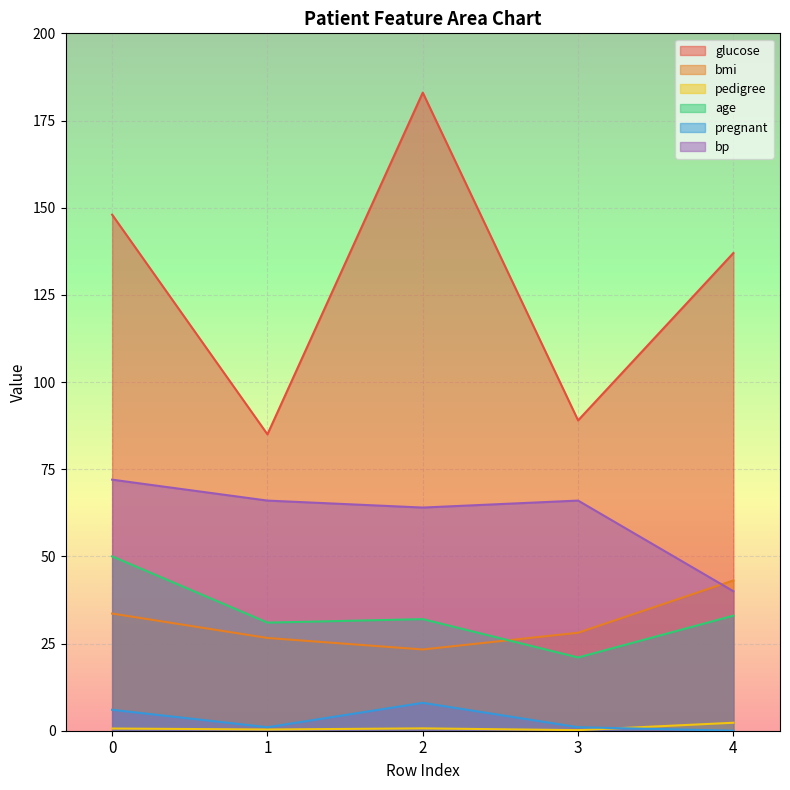

True or false: glucose and bmi cross at least once.

False